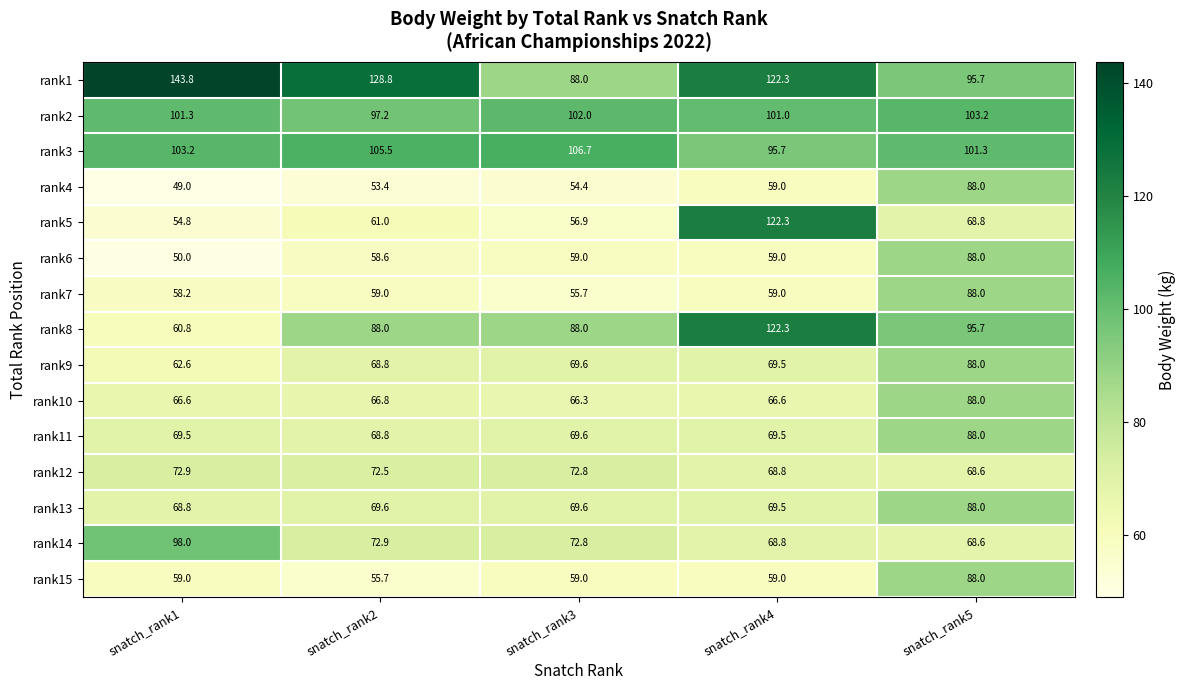

Read the rank1 value at snatch_rank2.

128.8